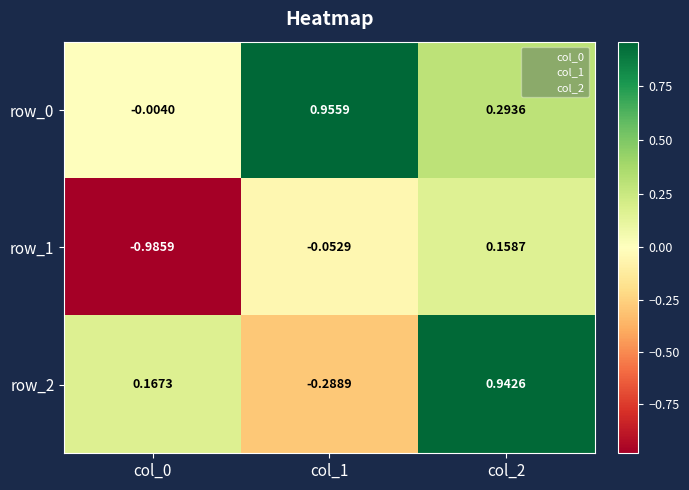

What is the sum of the row_1 values at col_0 and col_2?

-0.8